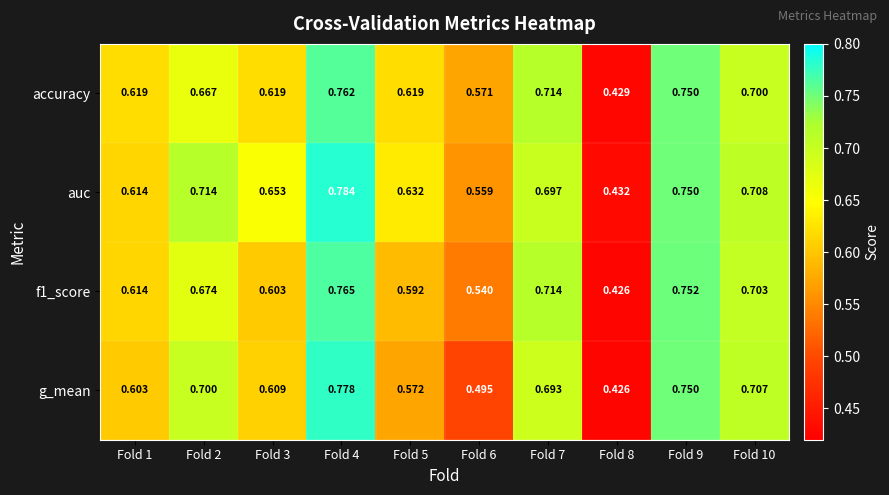

Which series changed the most between Fold 2 and Fold 4?

accuracy